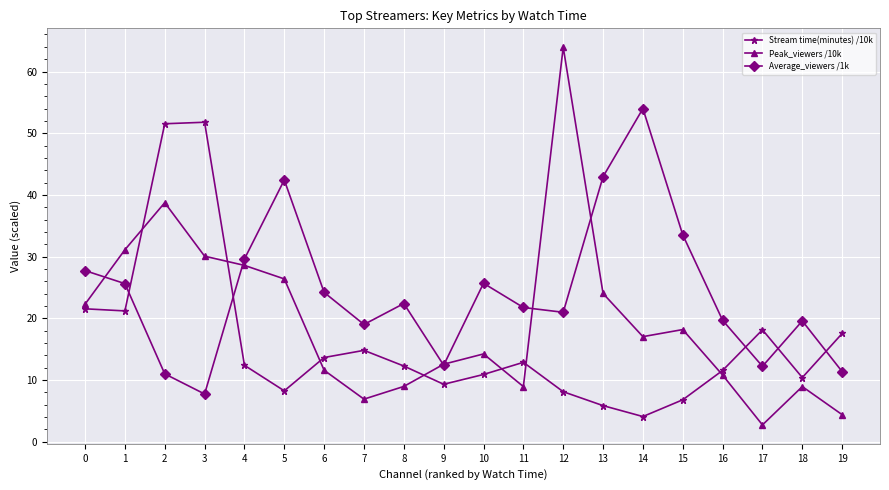

Which series has the largest range (max minus min)?

Peak_viewers /10k